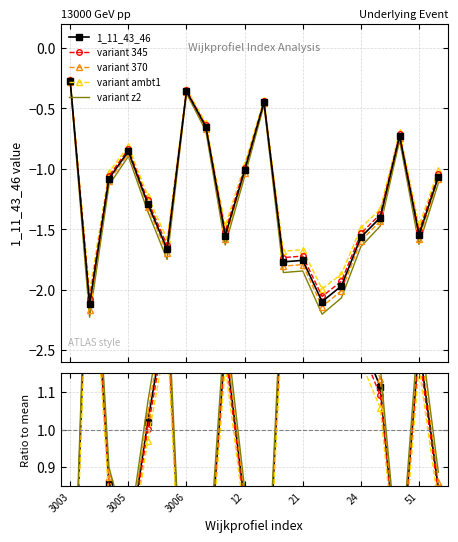

What is the label of the 12th point from the right?

8